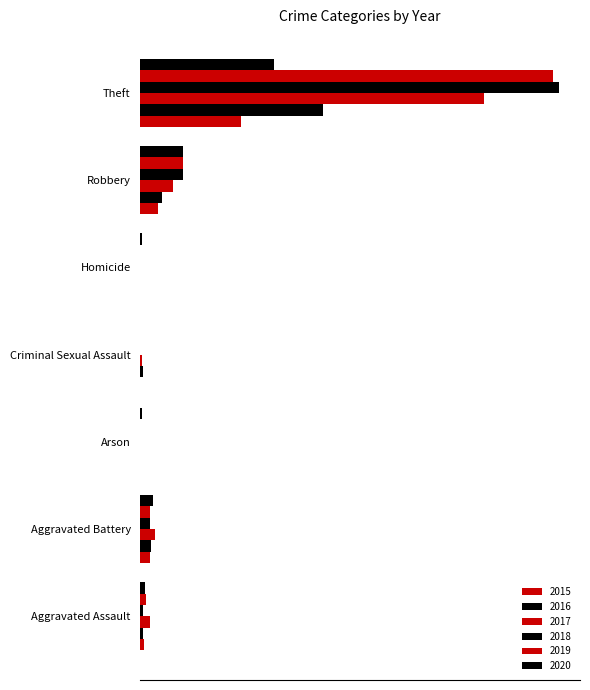

How many distinct data groups are displayed?

6